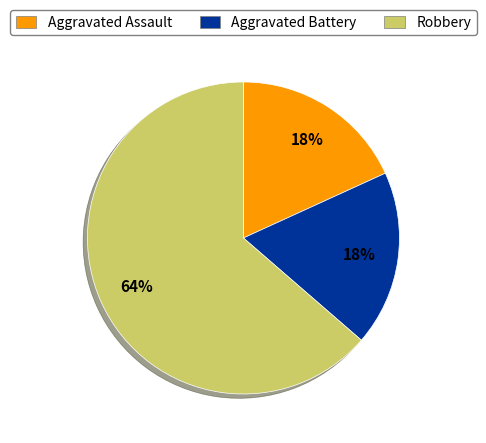

To the nearest percent, what is the combined percentage of Aggravated Assault and Robbery?

82%